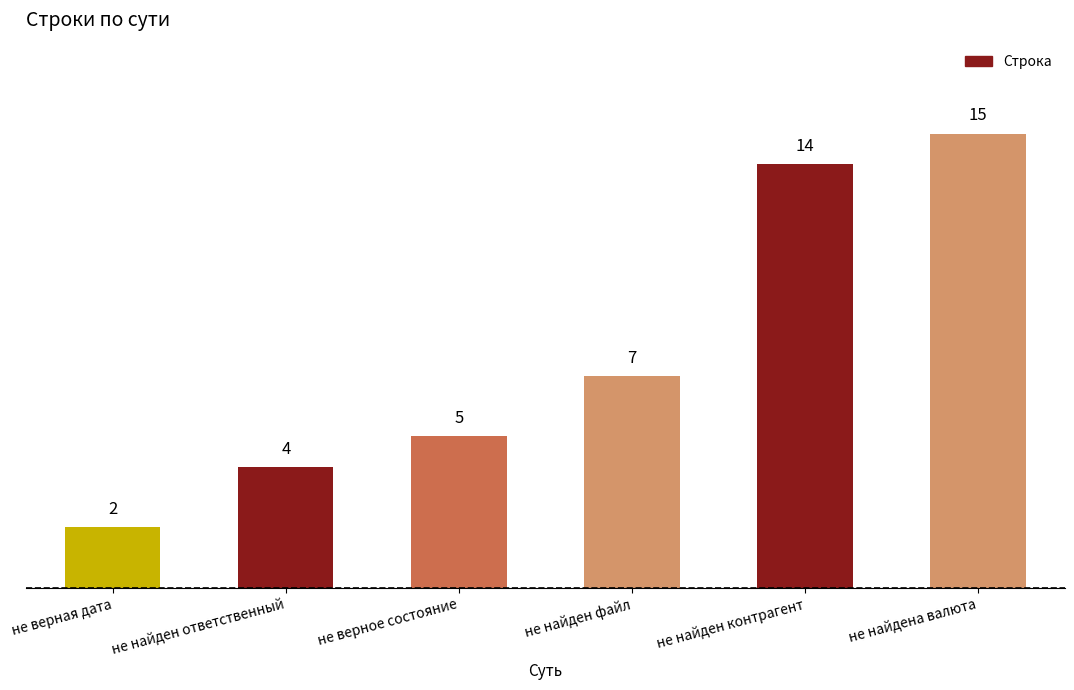

What is the ratio of the value at не верная дата to the value at не верное состояние?

0.4